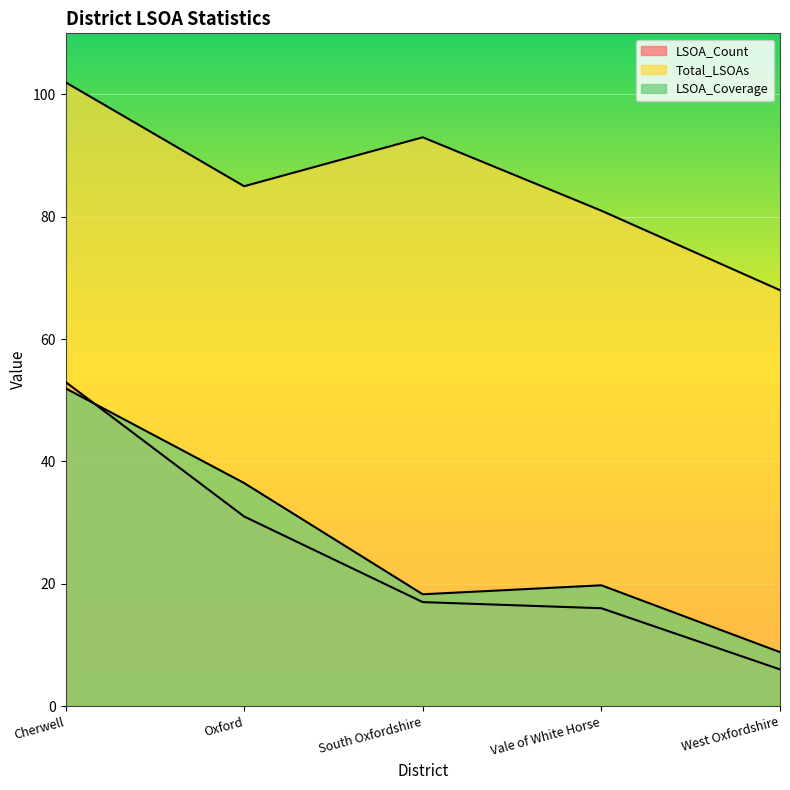

Where does the LSOA_Count series first go above 17?

Cherwell